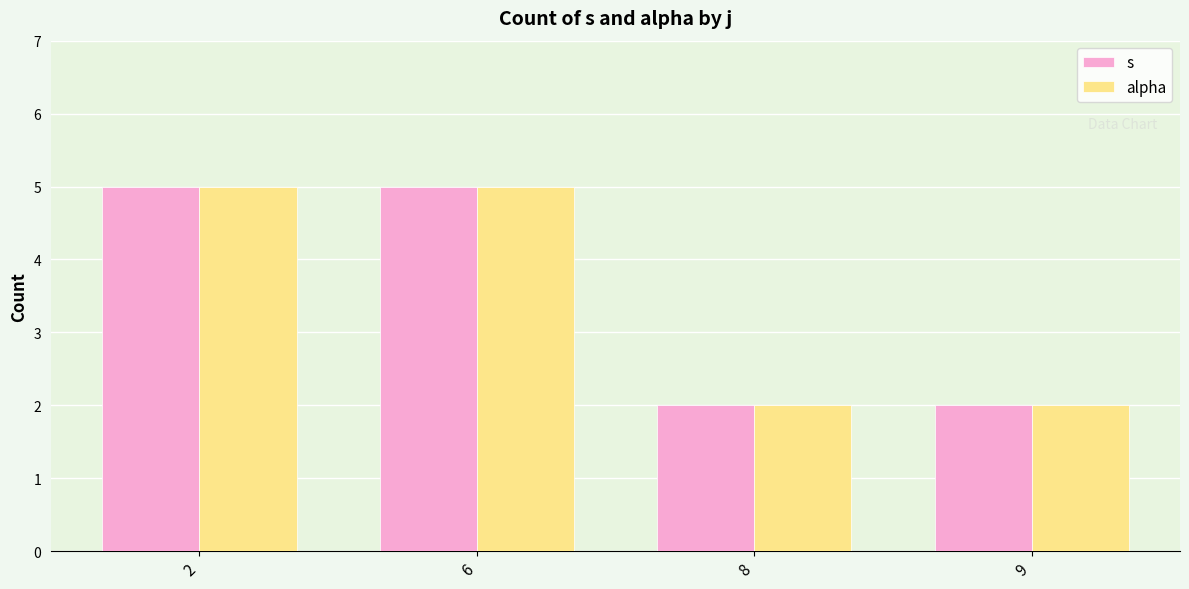

How many bars are there in total?

8